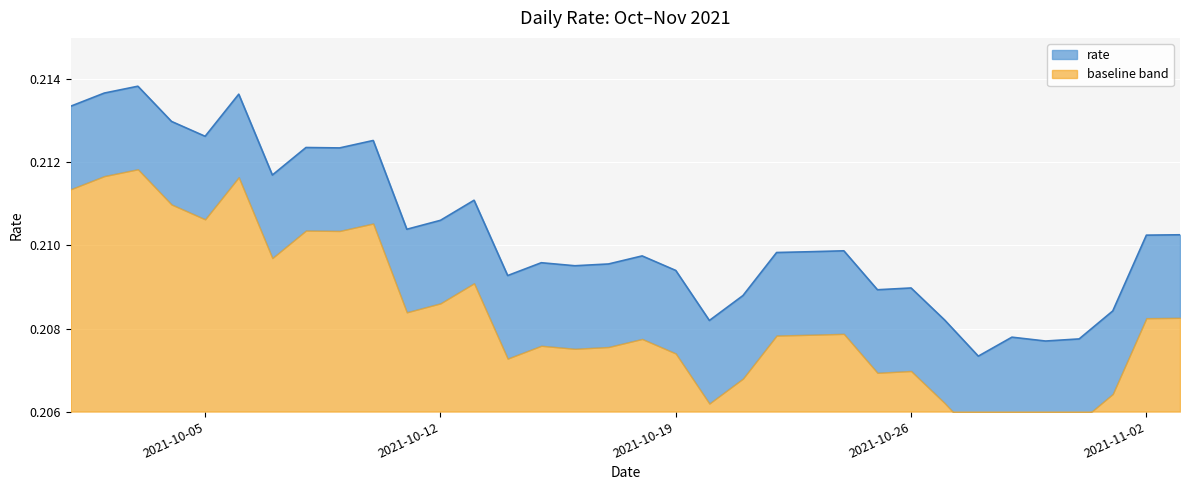

How many interior local peaks (higher than both neighbors) does the data have?

10